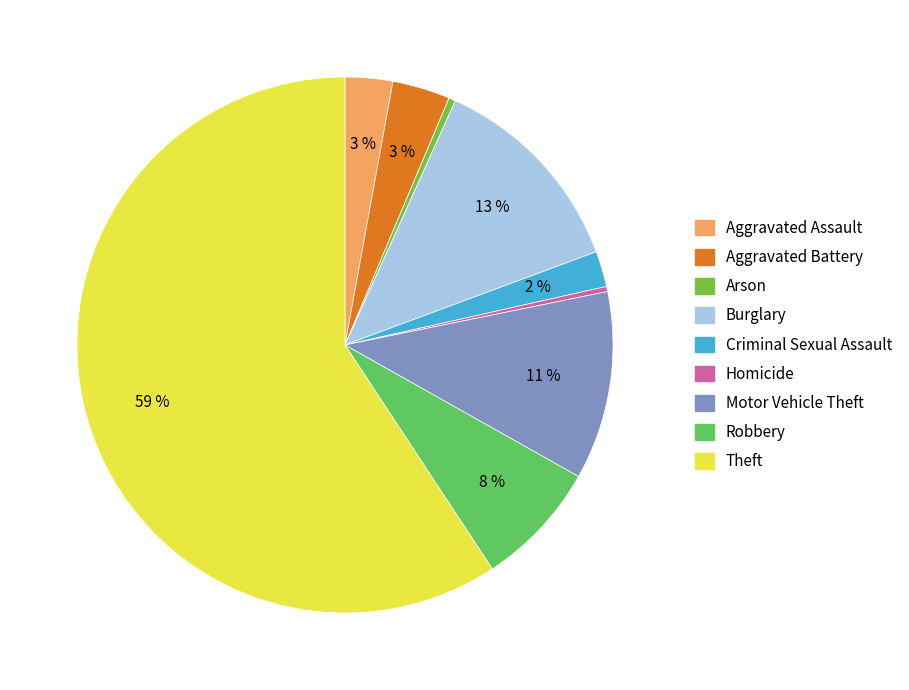

Between Burglary and Aggravated Assault, which is larger?

Burglary